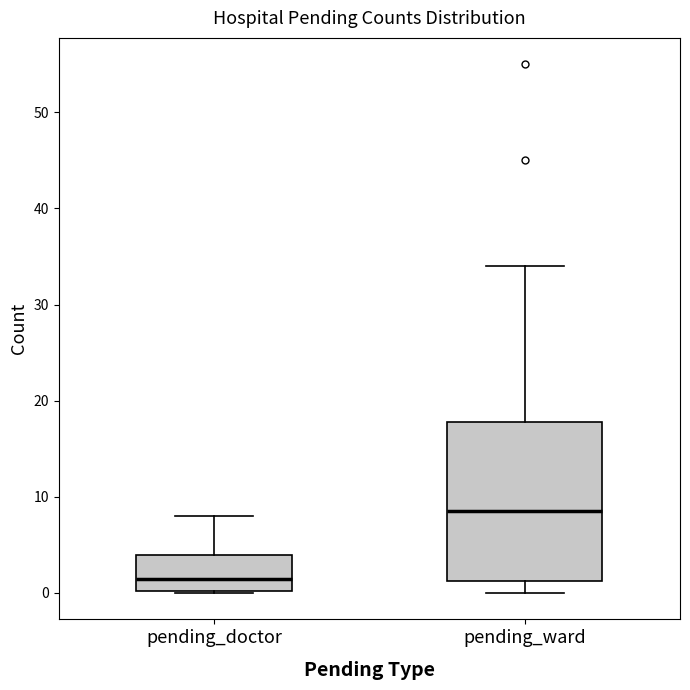

Where does the upper whisker of the box for pending_ward end on the y-axis? The values are not printed on the chart, so give them approximately, as read against the axis.

34